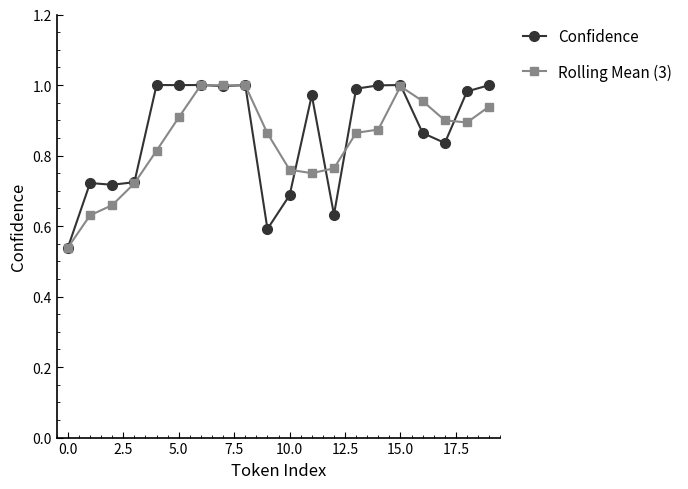

At how many categories does at least one series exceed 0?

20